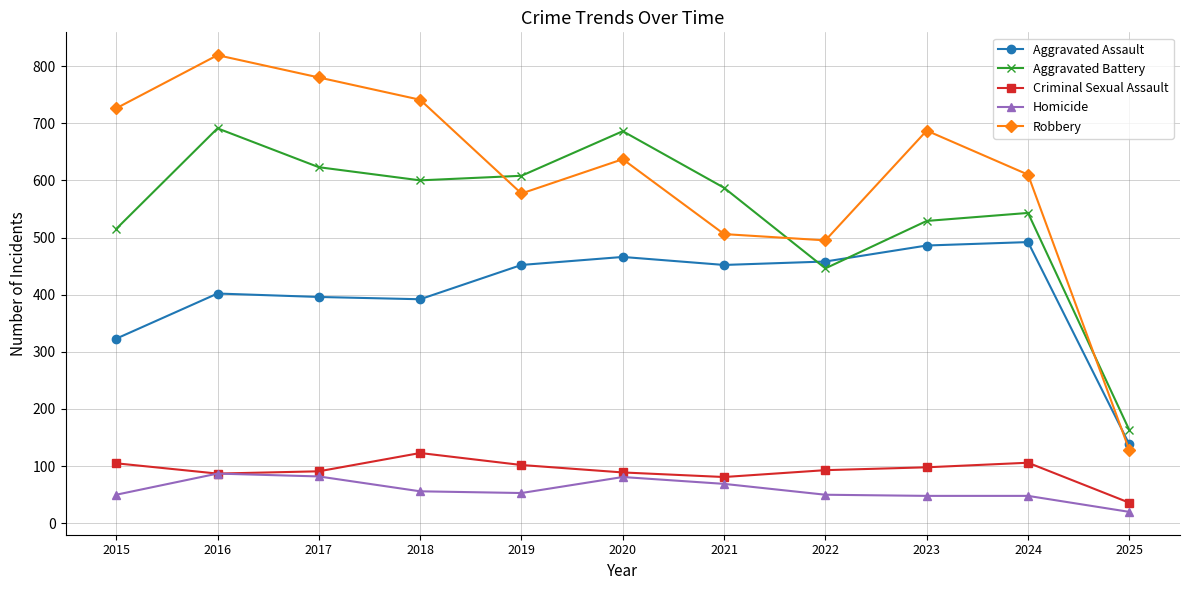

What is the value of the Aggravated Assault point at the 5th from the left?

452